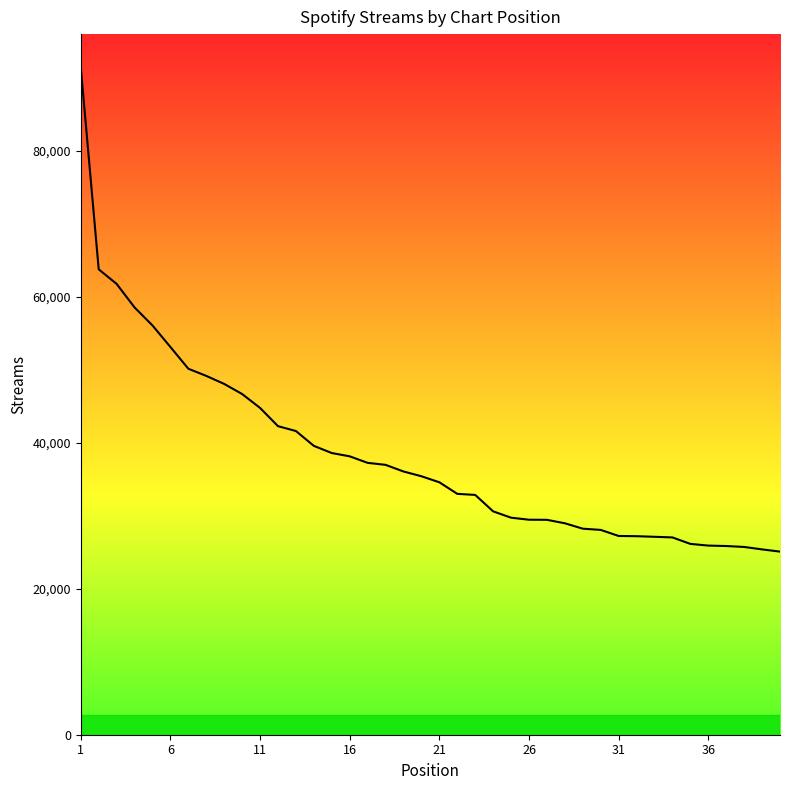

What is the difference between the maximum and minimum values?

66347